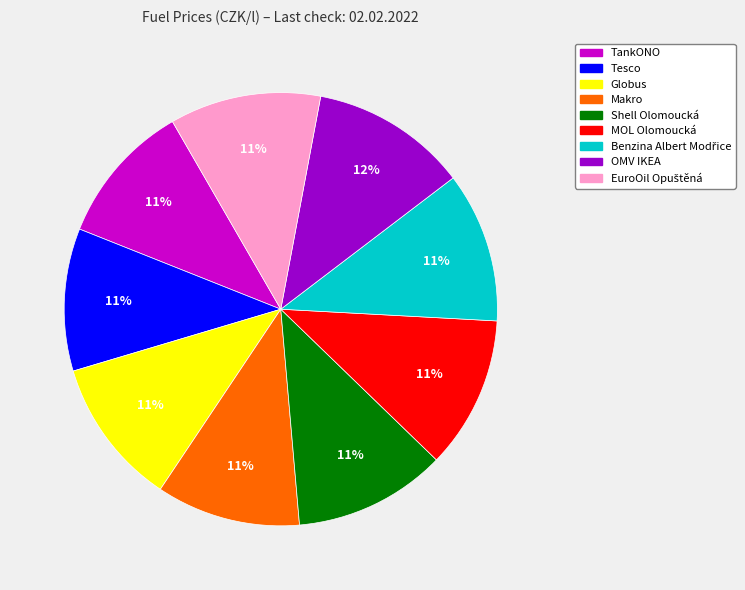

Is it true that TankONO is 3% of the pie?

False